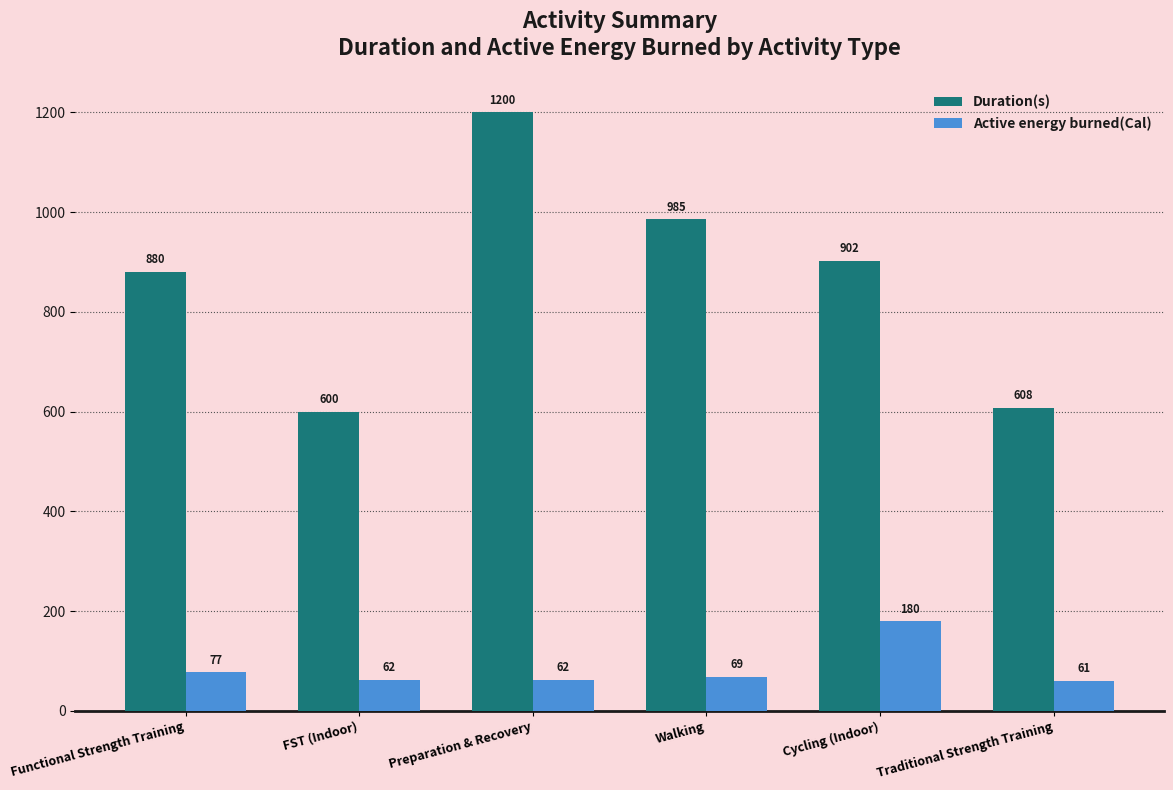

Is the value of Duration(s) at Cycling (Indoor) greater than the value of Active energy burned(Cal) at Preparation & Recovery?

Yes